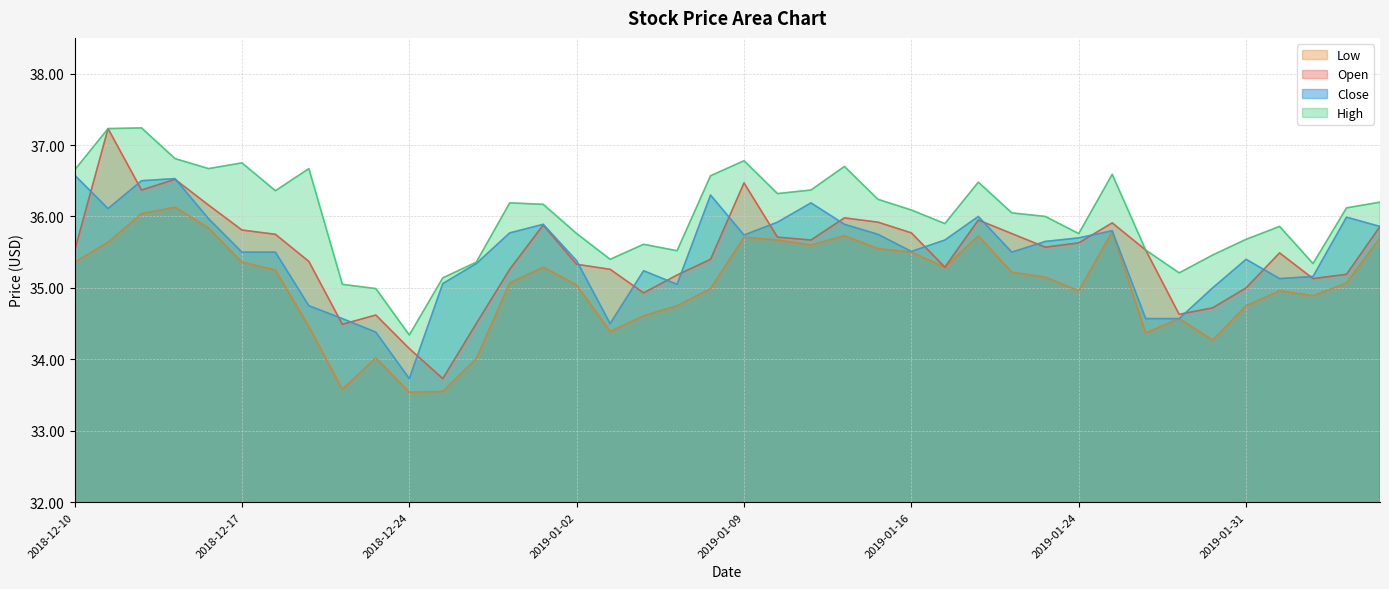

Where does the low series first go above 35?

2018-12-10